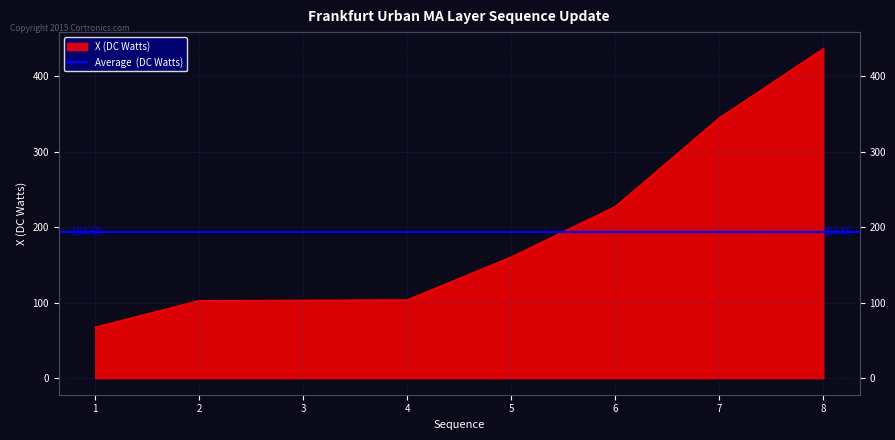

Is it true that the value at 2 is 62.9?

False